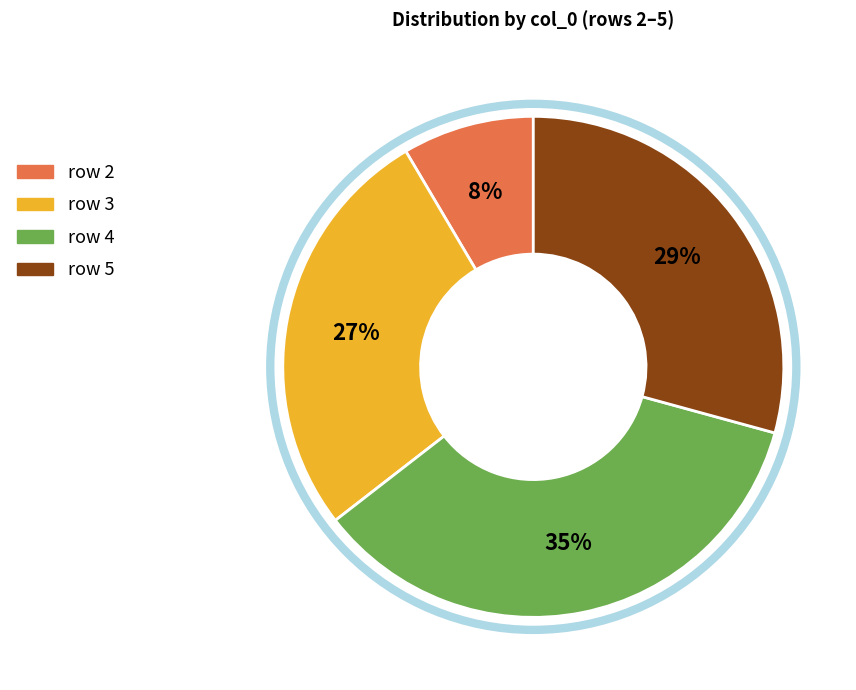

To the nearest percent, what is the average slice percentage?

25%